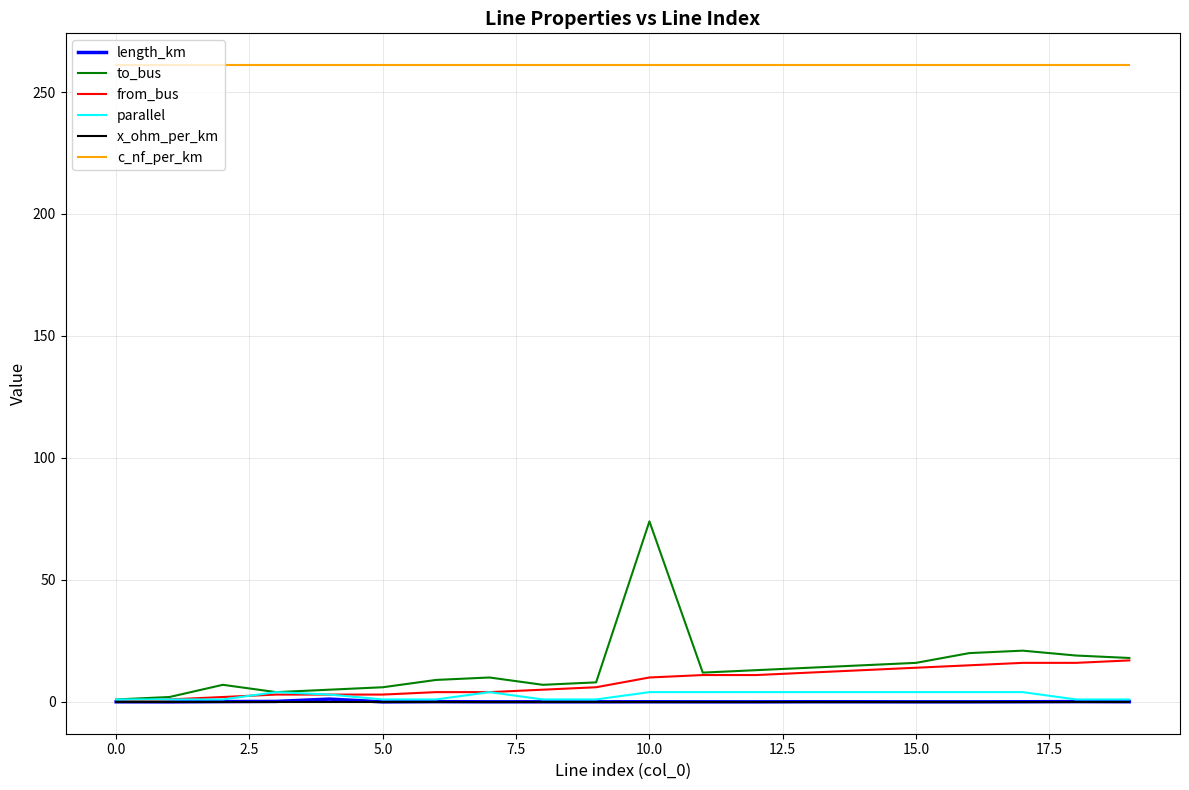

True or false: from_bus and c_nf_per_km cross at least once.

False